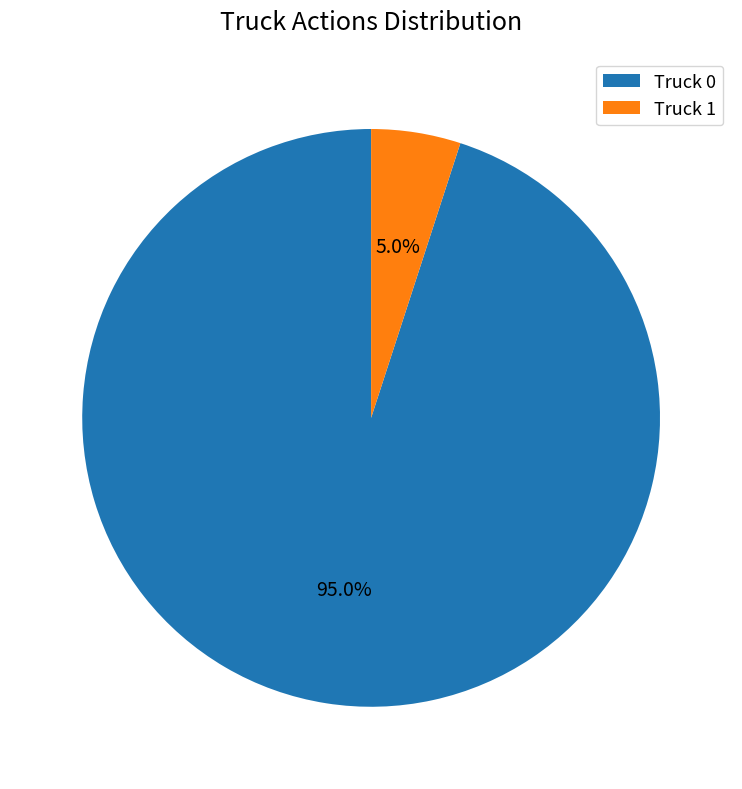

Is it true that Truck 0 is 99% of the pie?

False